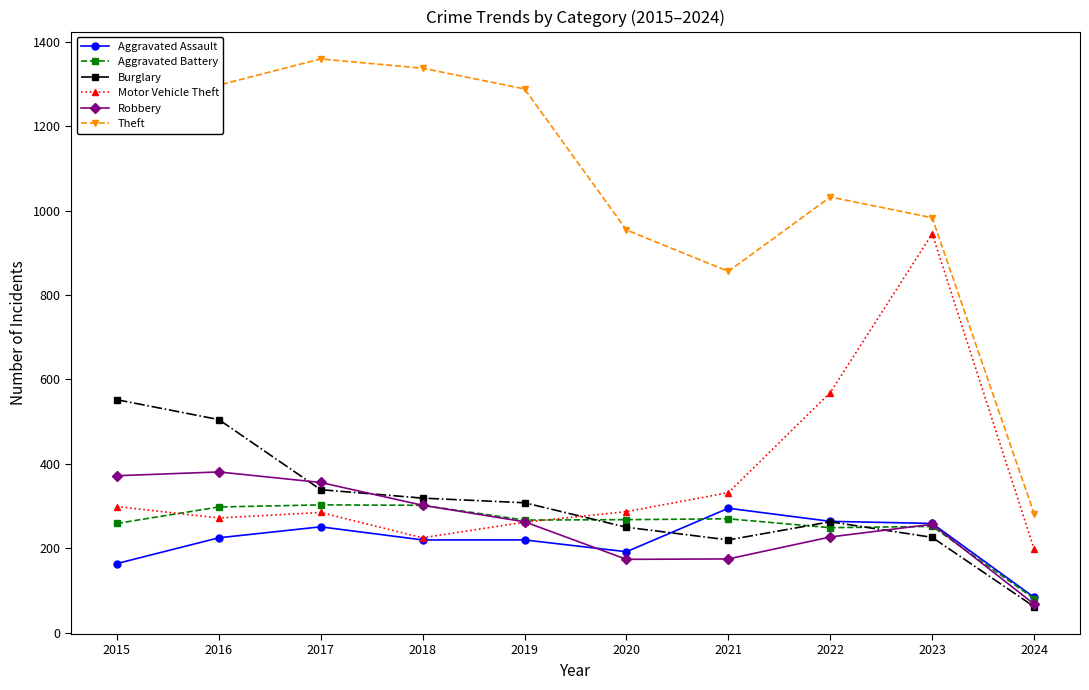

What is the difference between the Burglary values at 2023 and 2016?

279